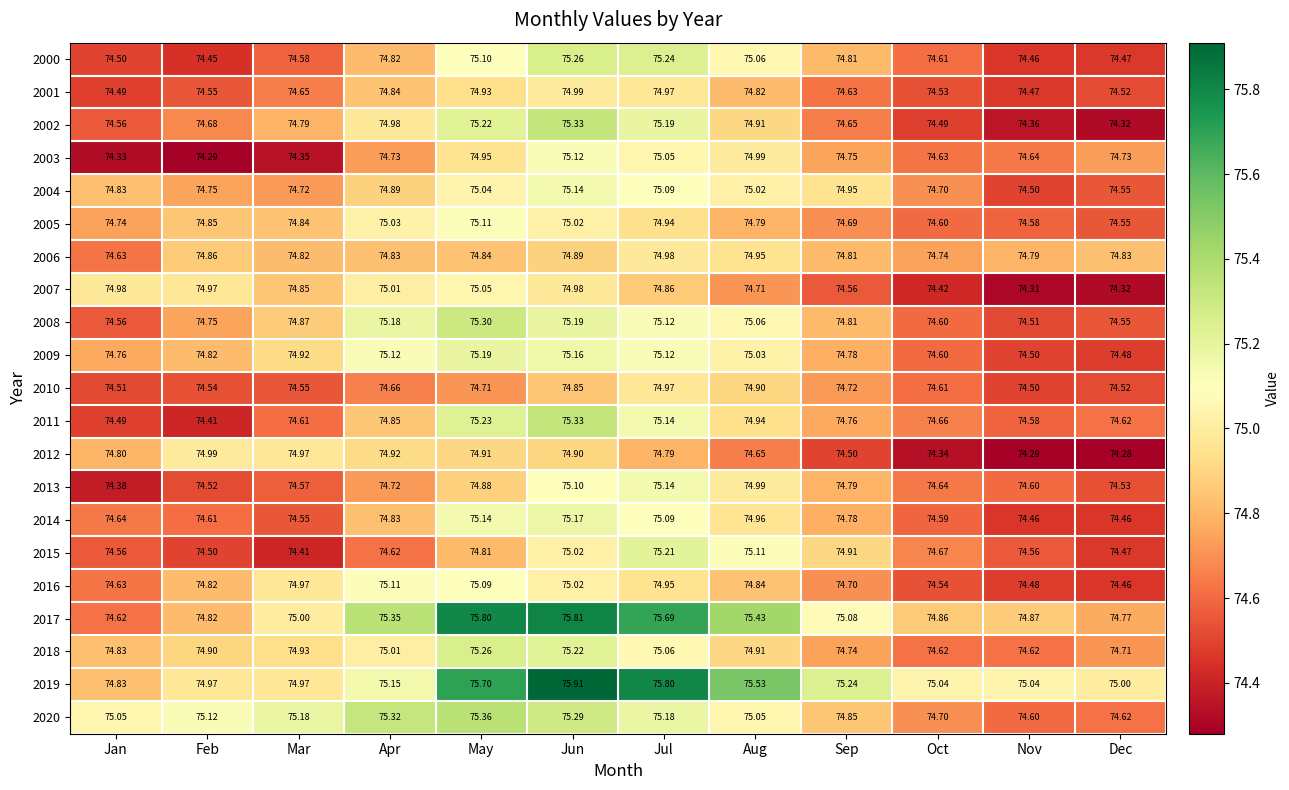

Which series has the largest total across all categories?

2019